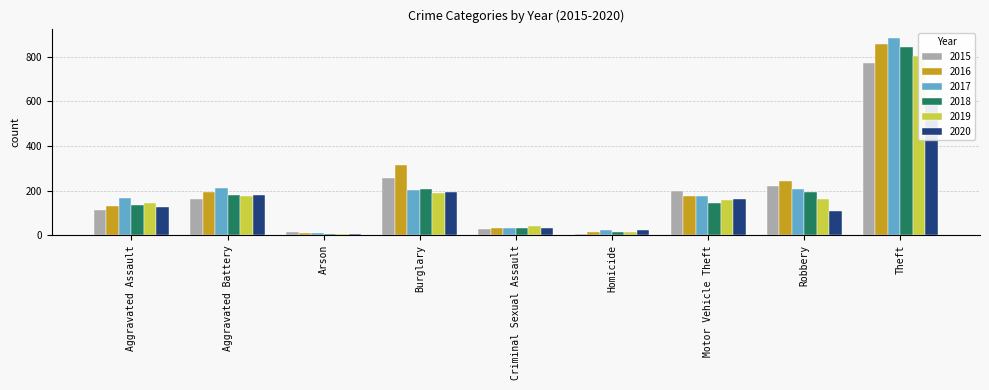

What is the value of the 2020 bar at the 3rd from the left?

7